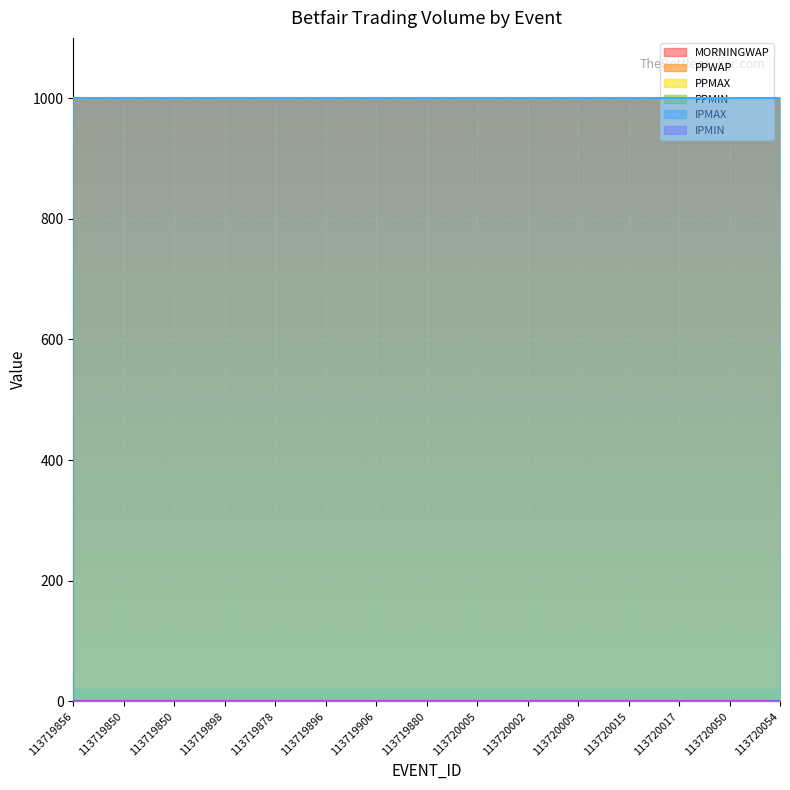

True or false: IPMAX and PPMIN cross at least once.

False